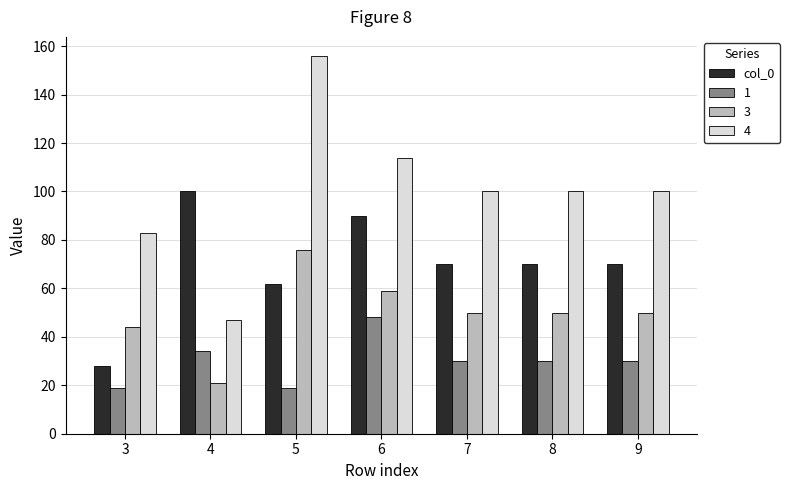

Rank the series at 7 from highest to lowest value.

4, col_0, 3, 1